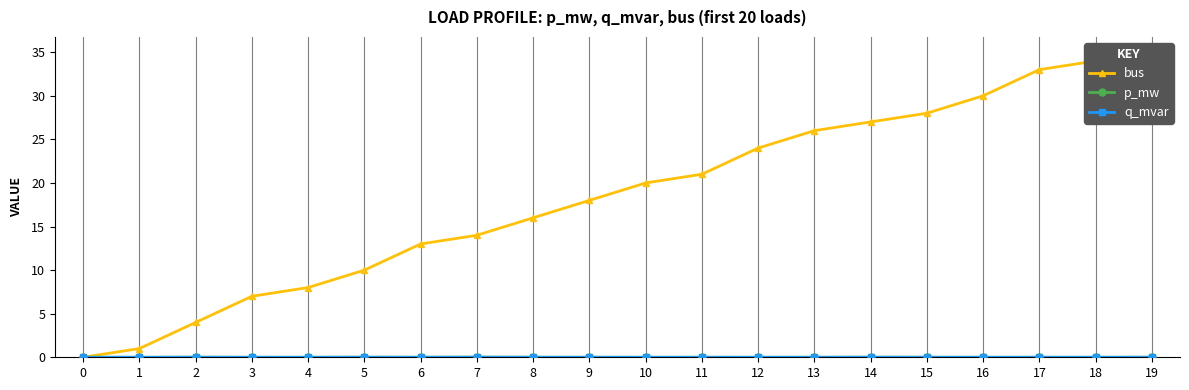

Is the value of q_mvar at 1 greater than the value of p_mw at 0?

No